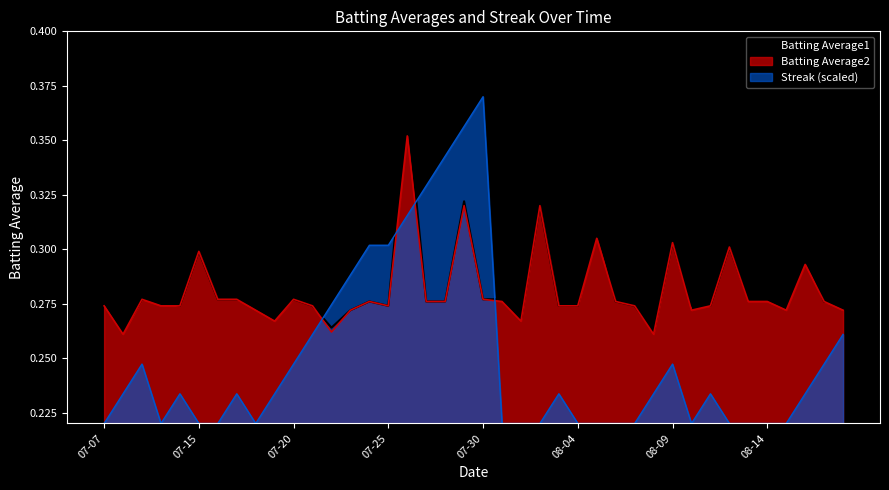

The value of Batting Average2 at 07-25 is 0.1. True or false?

False